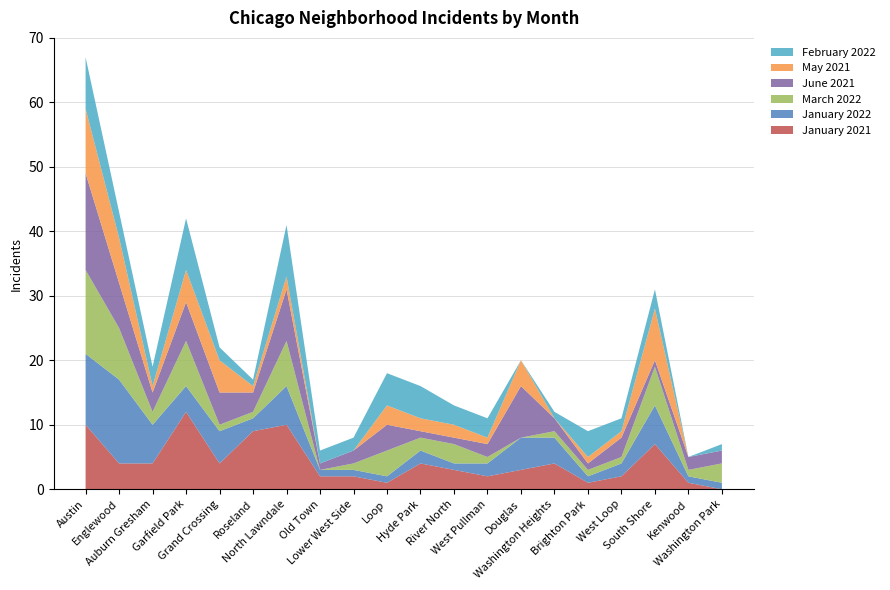

Reading left to right, list all the values displayed in this chart.

January 2021: 10	4	4	12	4	9	10	2	2	1	4	3	2	3	4	1	2	7	1	0
January 2022: 11	13	6	4	5	2	6	1	1	1	2	1	2	5	4	1	2	6	1	1
March 2022: 13	8	2	7	1	1	7	0	1	4	2	3	1	0	1	1	1	6	1	3
June 2021: 15	7	3	6	5	3	8	1	2	4	1	1	2	8	2	1	3	1	2	2
May 2021: 10	7	1	5	5	1	2	0	0	3	2	2	1	4	0	1	1	8	0	0
February 2022: 8	4	3	8	2	1	8	2	2	5	5	3	3	0	1	4	2	3	0	1